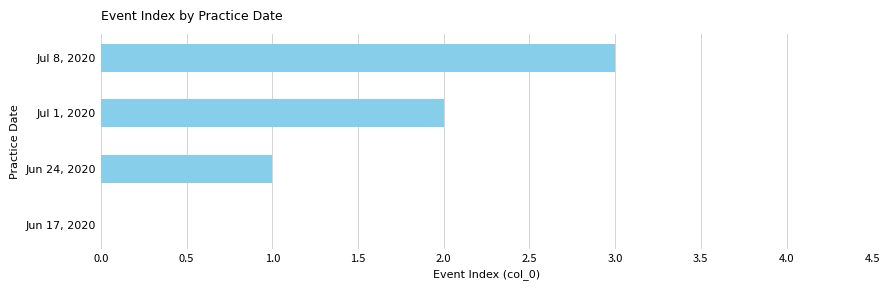

What is the sum of all values?

6